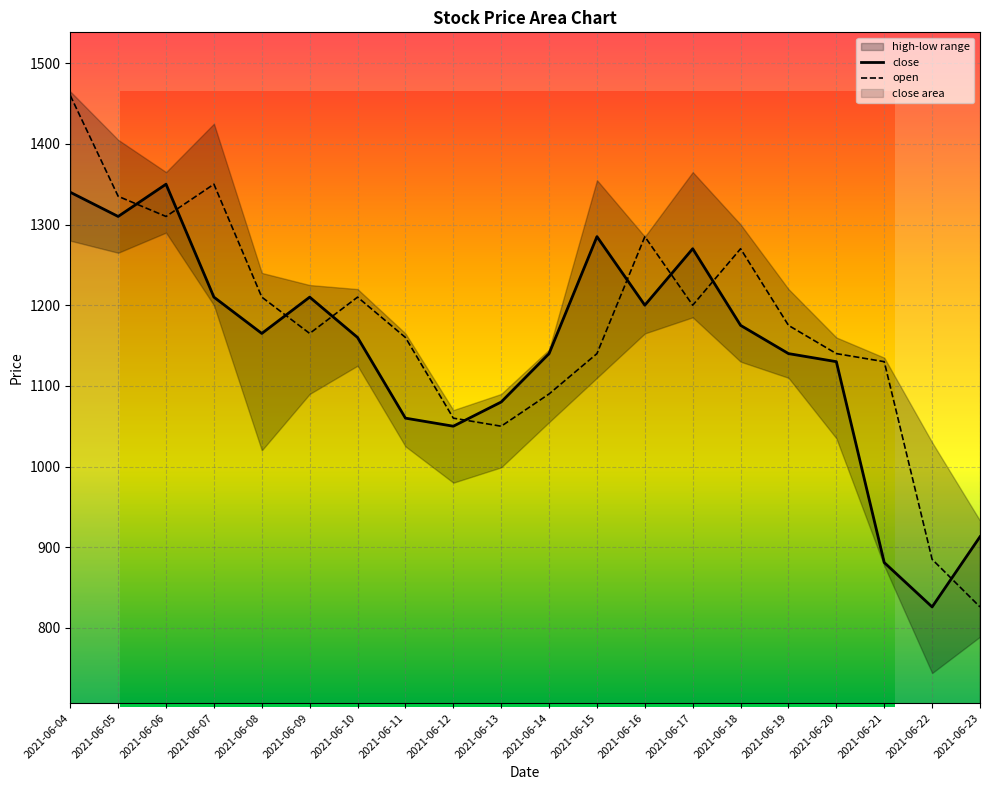

Rank the series by their maximum value, from lowest to highest.

close, open